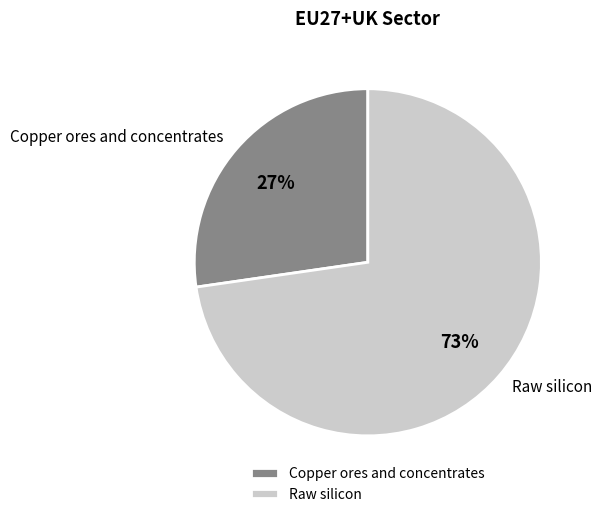

The Copper ores and concentrates slice represents 19% of the pie. True or false?

False